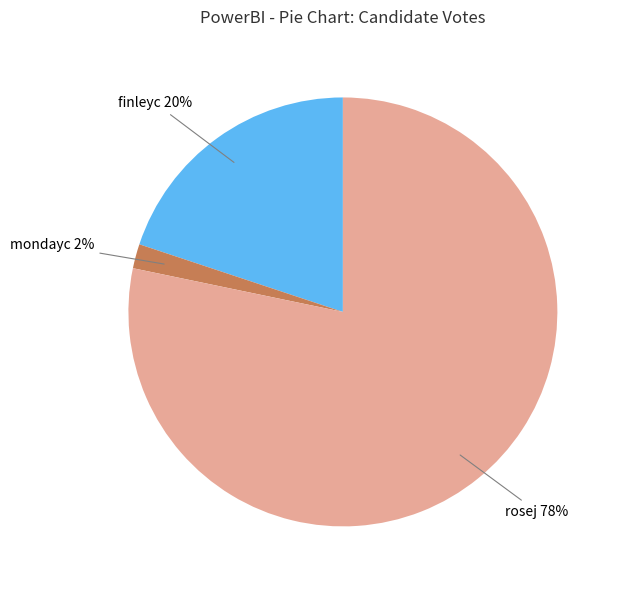

True or false: finleyc accounts for 27% of the total.

False